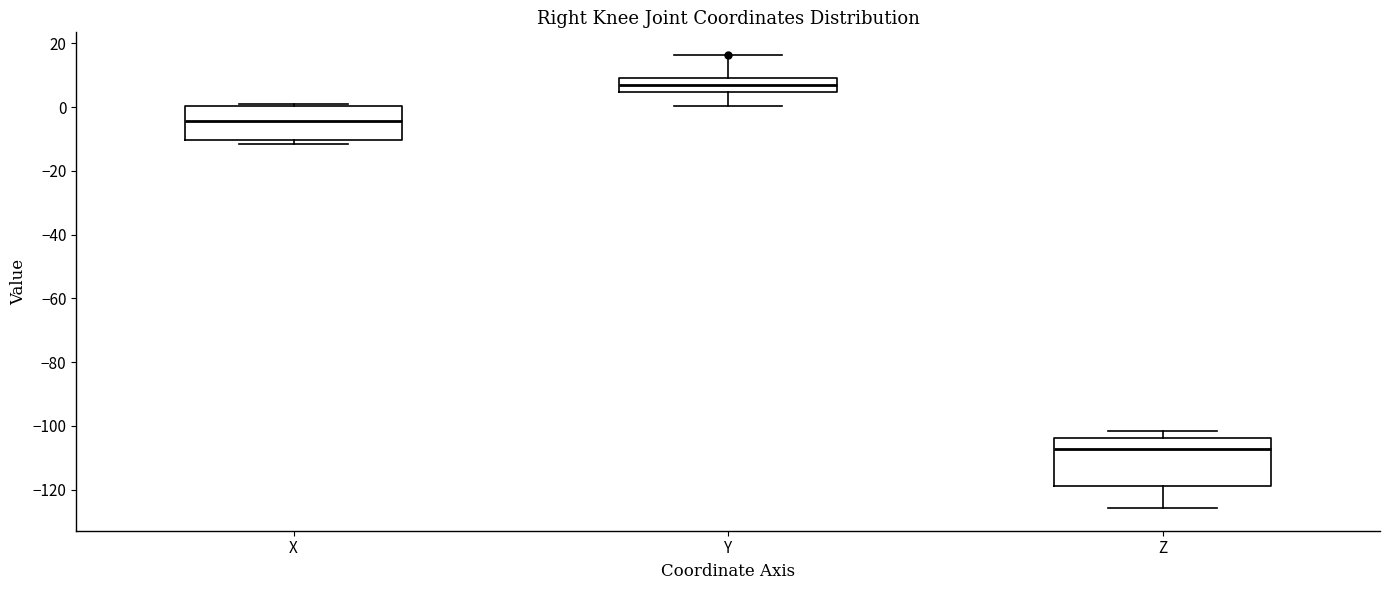

Which box's median line is the highest?

Y